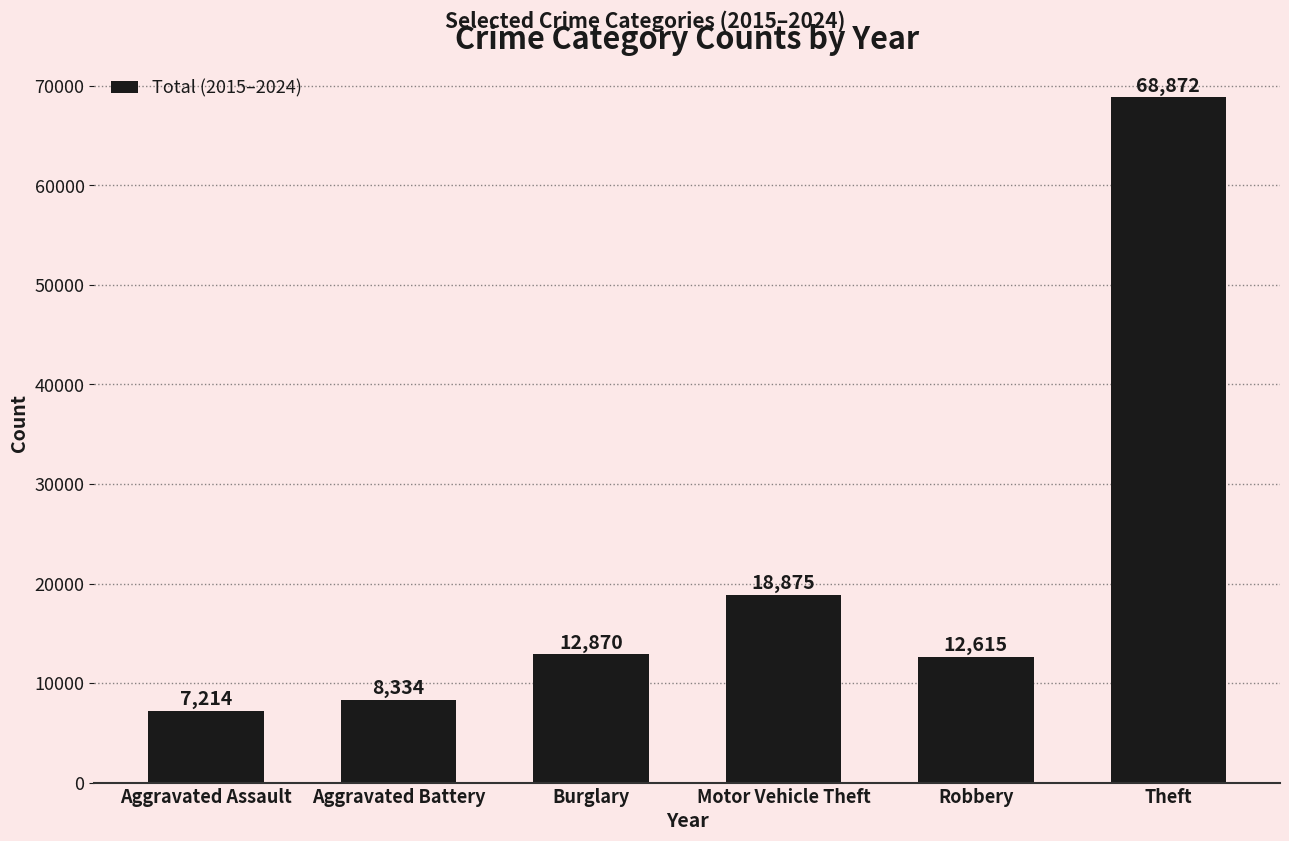

Reading left to right, extract all data points from this chart.

7214	8334	12870	18875	12615	68872